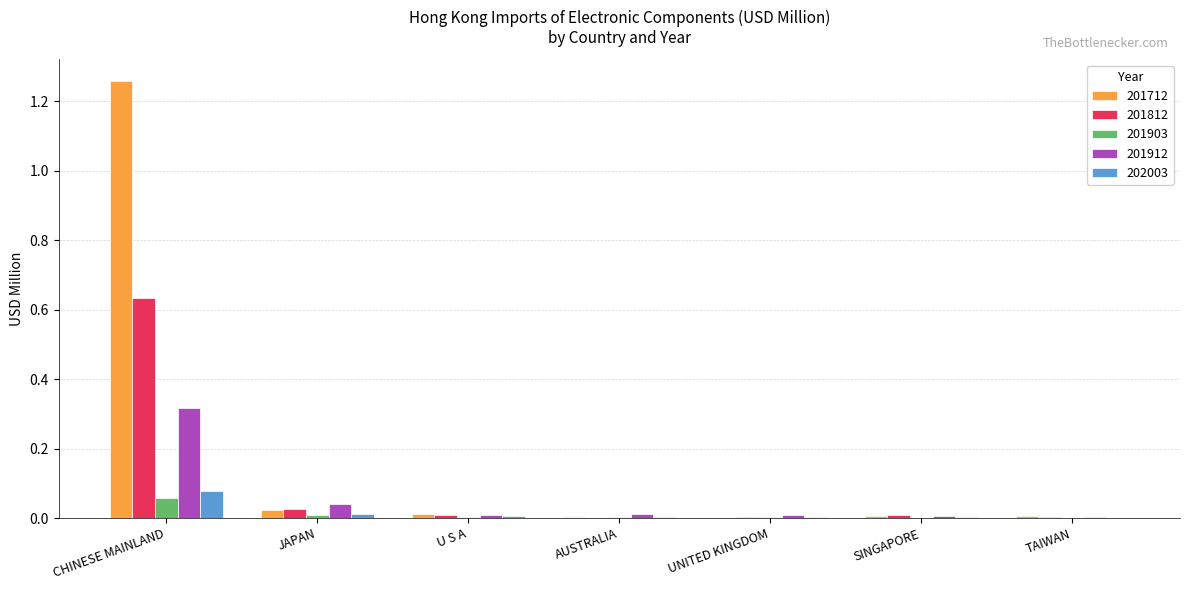

Which series has the largest range (max minus min)?

201712